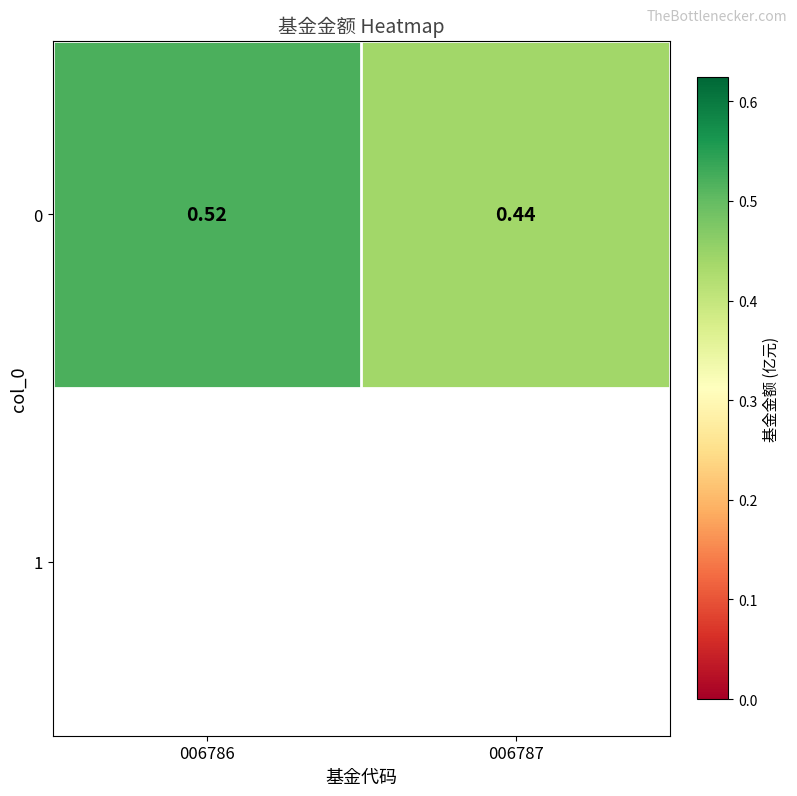

Reading left to right, extract all data points from this chart.

0.5	0.4